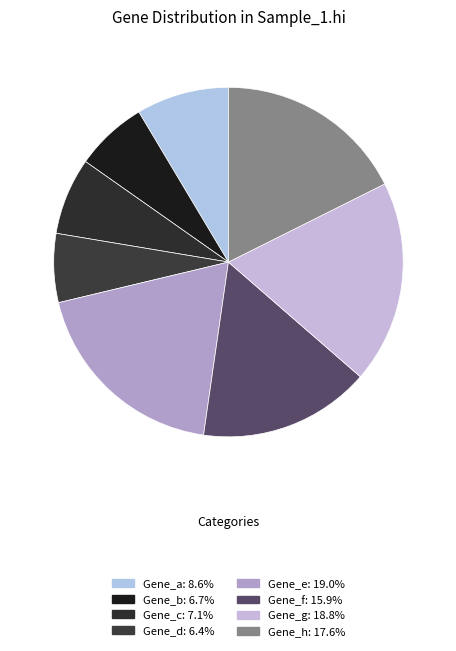

What percentage is NOT represented by Gene_h?

82.4%